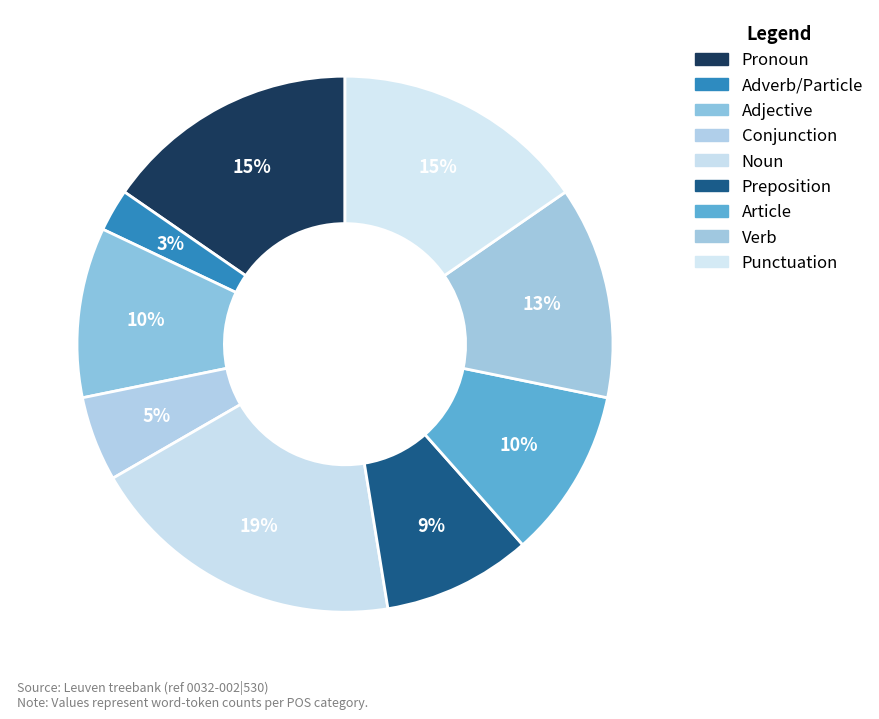

How many slices are in this pie chart?

9